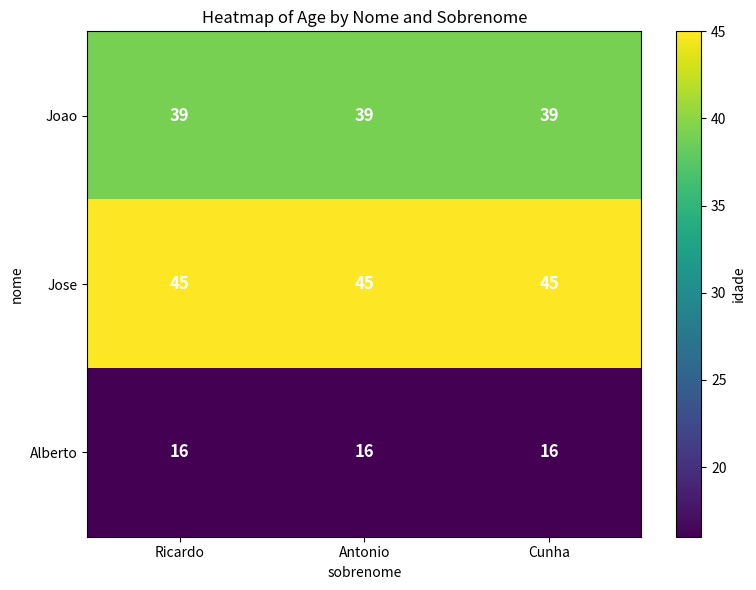

True or false: Joao has a value of 65 at Cunha.

False